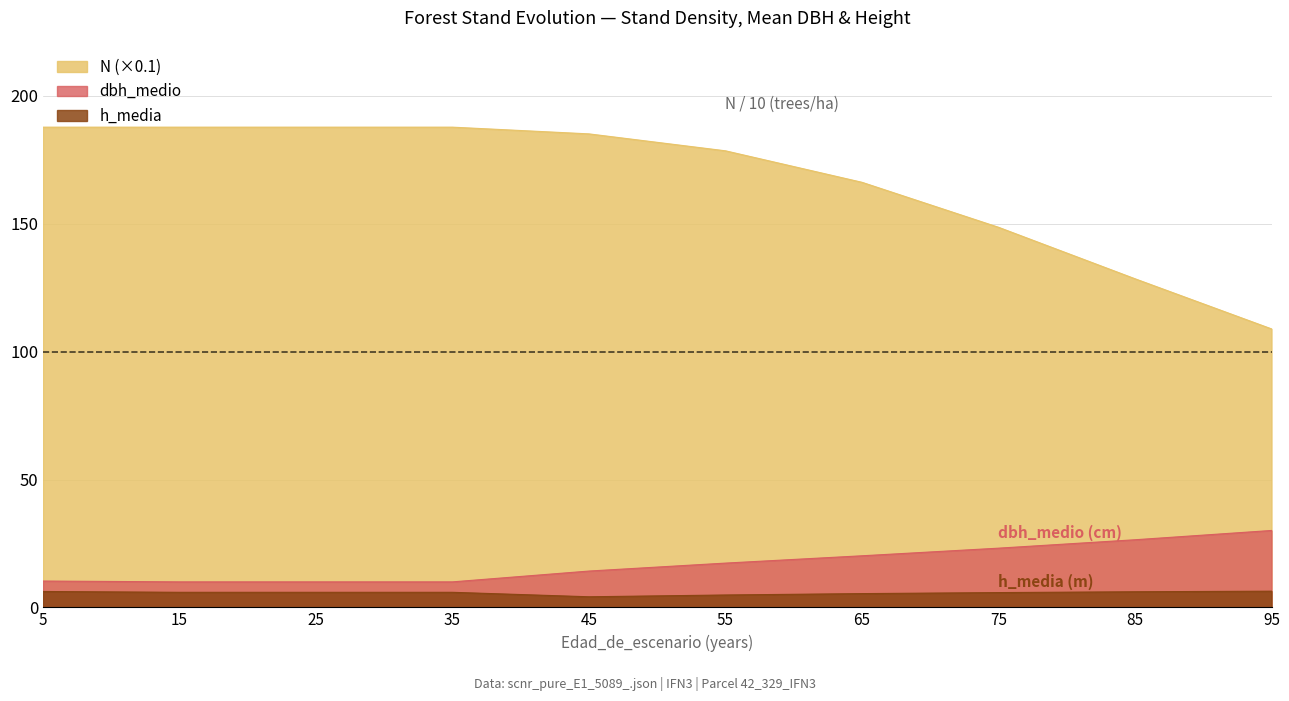

Reading left to right, extract all data points from this chart.

N: 187.8	187.8	187.8	187.8	185.2	178.5	166.2	148.6	128.5	108.9
dbh_medio: 10.3	10.0	10.0	10.0	14.2	17.3	20.2	23.1	26.4	30.1
h_media: 6.2	5.9	5.9	5.9	4.1	4.8	5.4	5.8	6.1	6.3